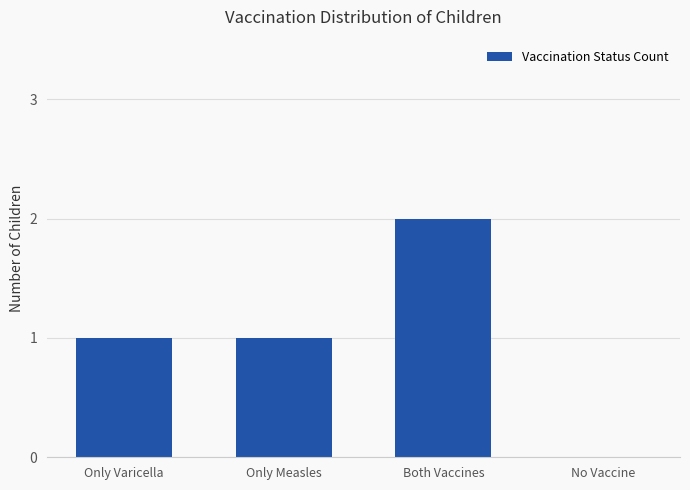

Reading left to right, what are all the values shown in this chart?

Only Varicella=1	Only Measles=1	Both Vaccines=2	No Vaccine=0